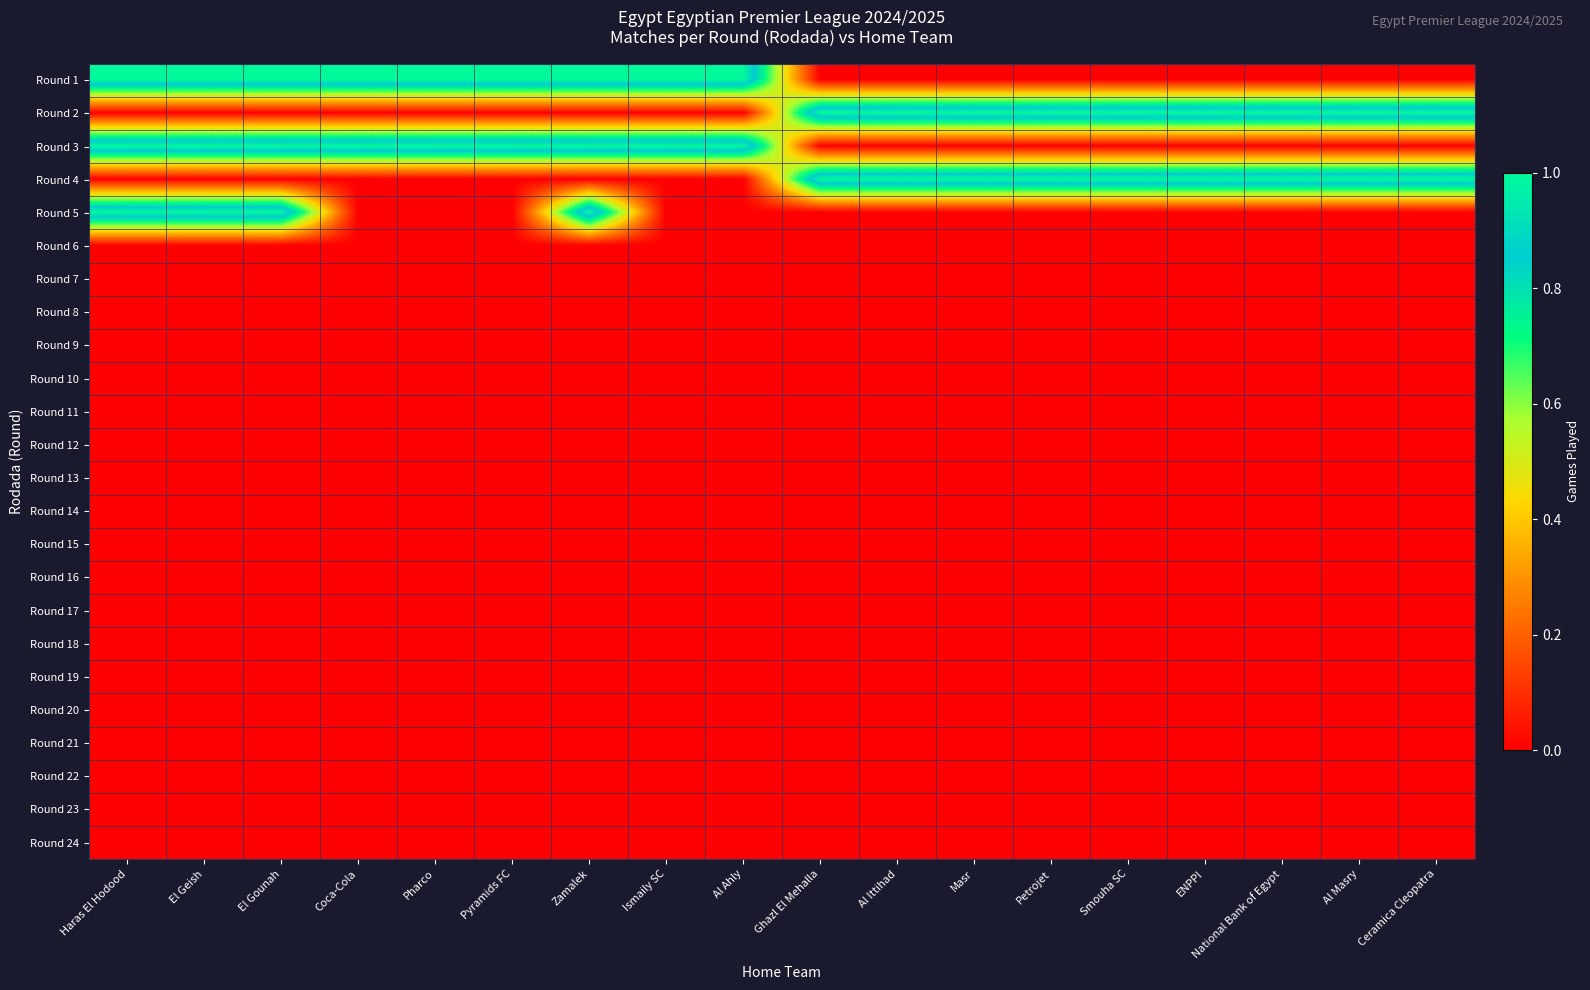

Between Zamalek and Al Masry, which is larger?

Zamalek